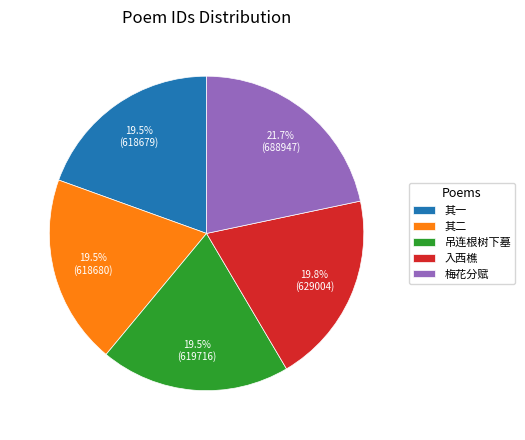

What is the ratio of the value at 其二 to the value at 梅花分赋?

0.9